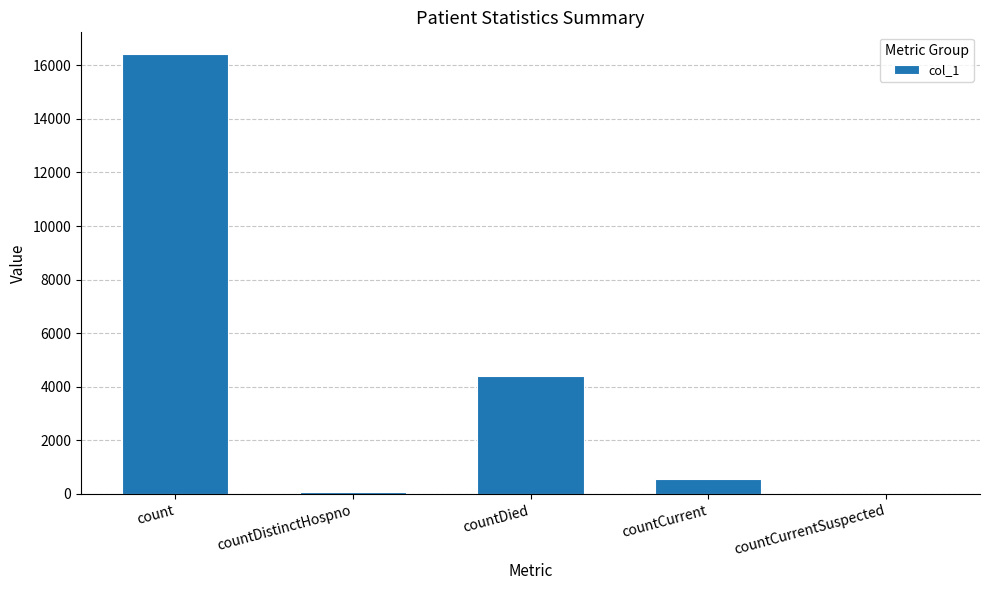

What value does the data have at count, to the nearest 50?

16400